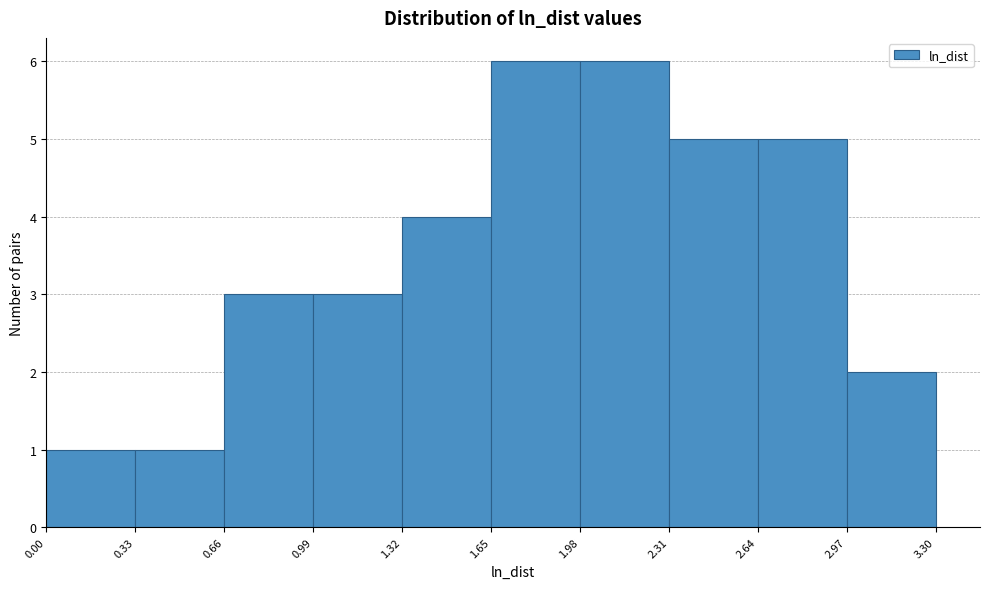

Reading left to right, transcribe this chart: for each bar, give the range it covers on the x-axis and its height. The values are not printed on the chart, so give them approximately, as read against the axis.

0.00 to 0.33: 1
0.33 to 0.66: 1
0.66 to 0.99: 3
0.99 to 1.32: 3
1.32 to 1.65: 4
1.65 to 1.98: 6
1.98 to 2.31: 6
2.31 to 2.64: 5
2.64 to 2.97: 5
2.97 to 3.30: 2